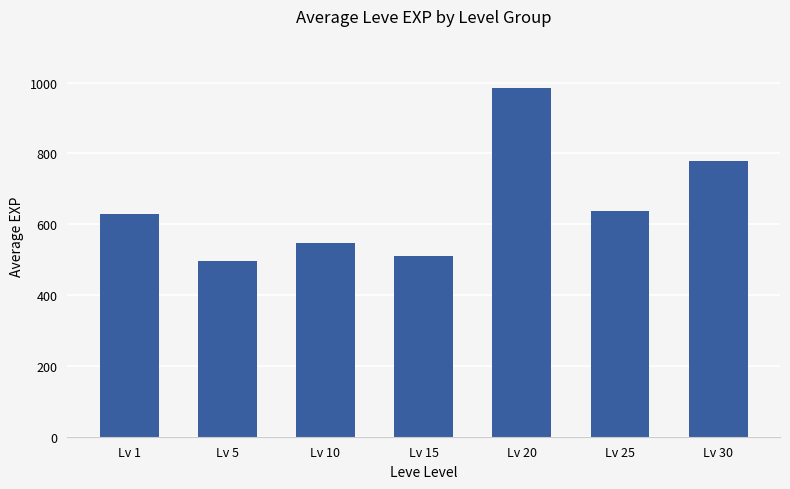

What is the value of the 7th bar from the left?

779